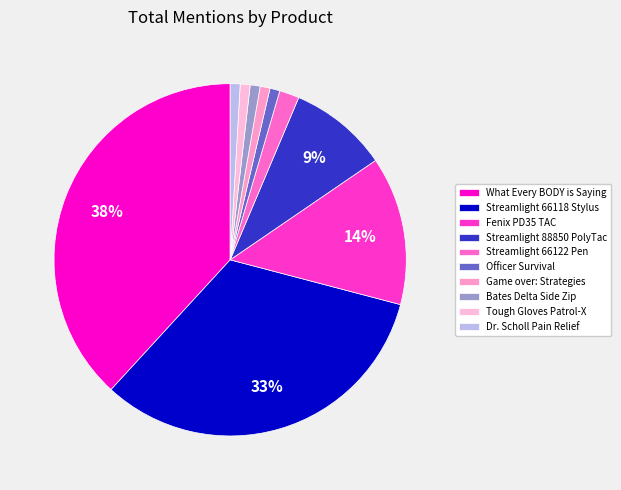

Is it true that Streamlight 88850 PolyTac is 9% of the pie?

True